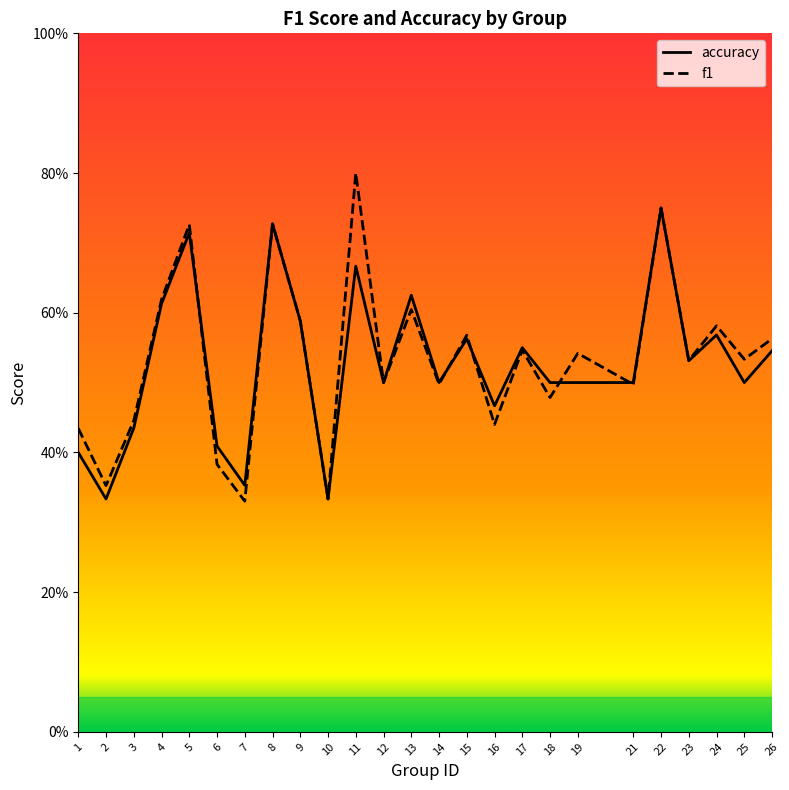

Between 8 and 17, which is larger?

8